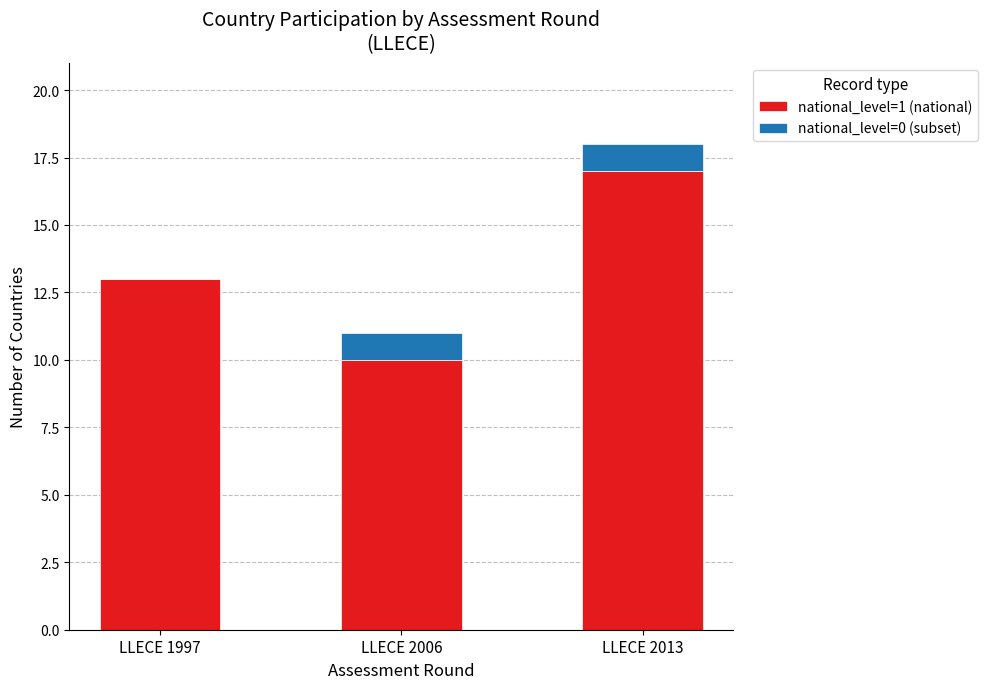

What is the total value across all series at LLECE 2013?

18